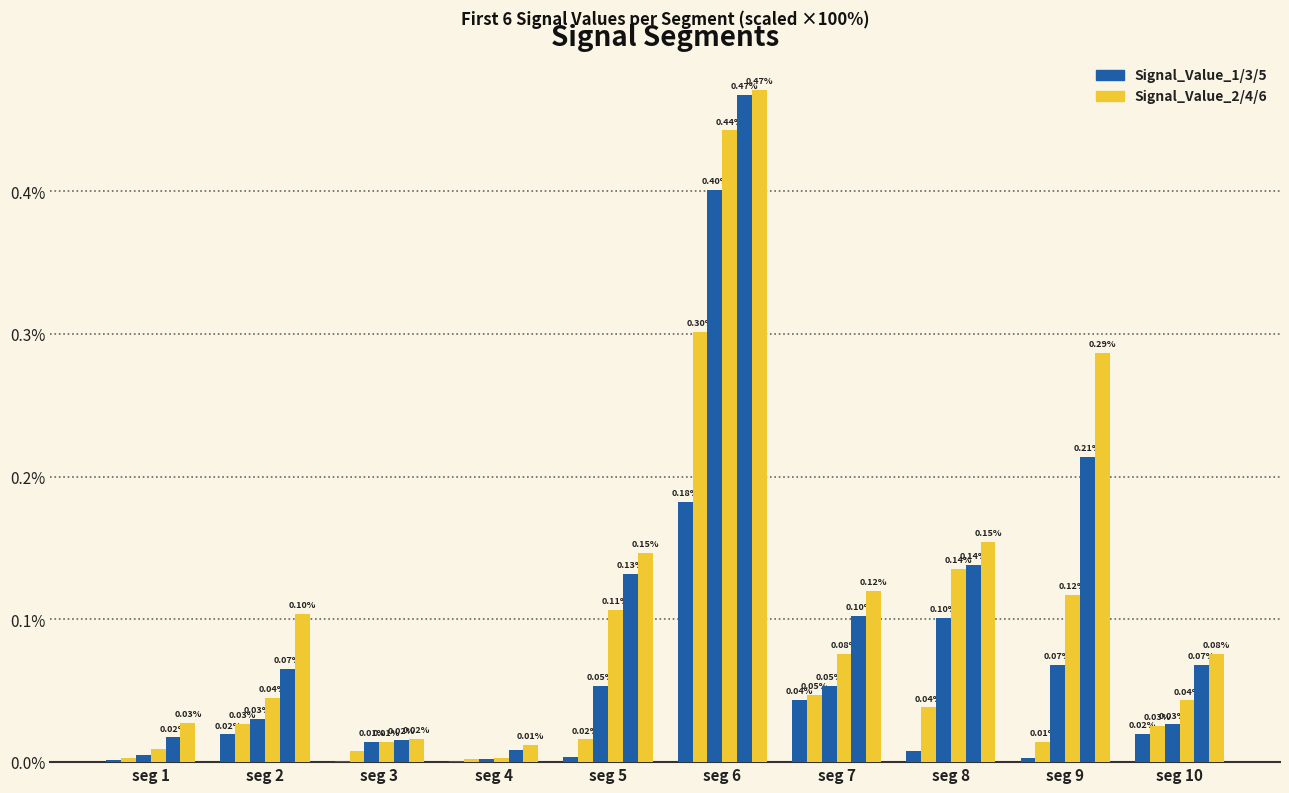

Reading left to right, extract all data points from this chart.

Signal_Value_1: seg 1=0.0	seg 2=0.0	seg 3=0.0	seg 4=0.0	seg 5=0.0	seg 6=0.2	seg 7=0.0	seg 8=0.0	seg 9=0.0	seg 10=0.0
Signal_Value_2: seg 1=0.0	seg 2=0.0	seg 3=0.0	seg 4=0.0	seg 5=0.0	seg 6=0.3	seg 7=0.0	seg 8=0.0	seg 9=0.0	seg 10=0.0
Signal_Value_3: seg 1=0.0	seg 2=0.0	seg 3=0.0	seg 4=0.0	seg 5=0.1	seg 6=0.4	seg 7=0.1	seg 8=0.1	seg 9=0.1	seg 10=0.0
Signal_Value_4: seg 1=0.0	seg 2=0.0	seg 3=0.0	seg 4=0.0	seg 5=0.1	seg 6=0.4	seg 7=0.1	seg 8=0.1	seg 9=0.1	seg 10=0.0
Signal_Value_5: seg 1=0.0	seg 2=0.1	seg 3=0.0	seg 4=0.0	seg 5=0.1	seg 6=0.5	seg 7=0.1	seg 8=0.1	seg 9=0.2	seg 10=0.1
Signal_Value_6: seg 1=0.0	seg 2=0.1	seg 3=0.0	seg 4=0.0	seg 5=0.1	seg 6=0.5	seg 7=0.1	seg 8=0.2	seg 9=0.3	seg 10=0.1